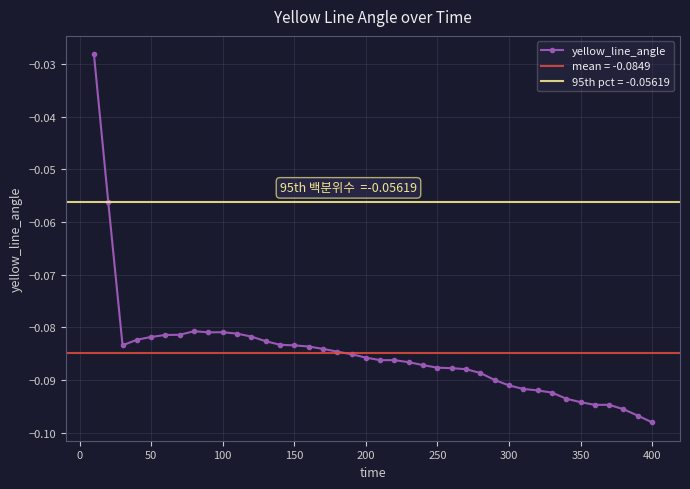

Is it true that yellow_line_angle equals -0.0 at 150?

False